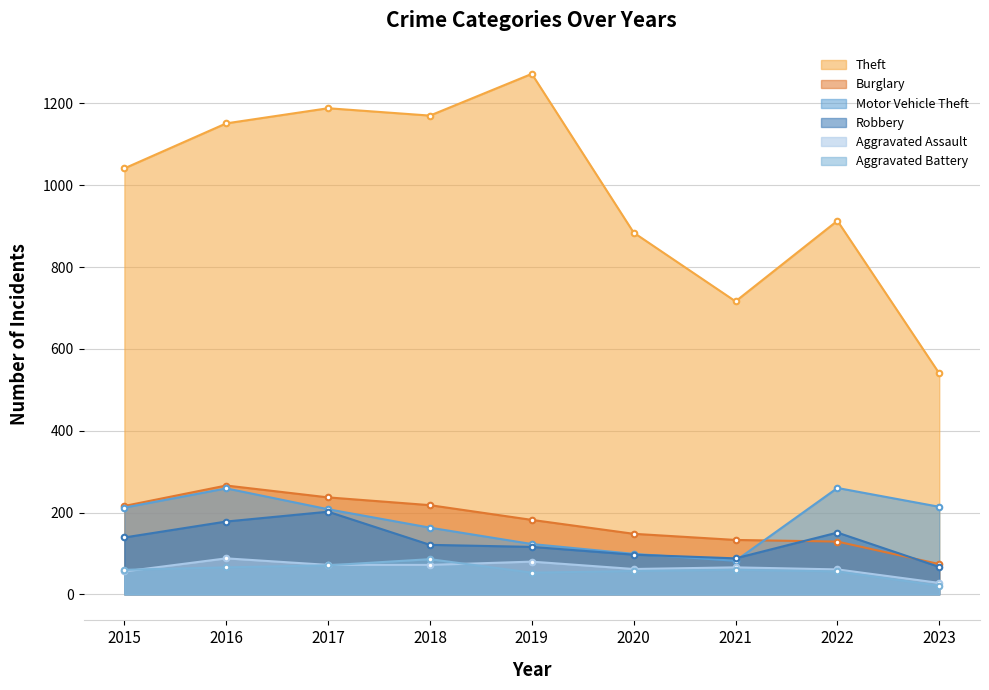

Reading right to left, what are all the values shown in this chart?

Theft: 2023=540	2022=913	2021=716	2020=884	2019=1272	2018=1170	2017=1188	2016=1151	2015=1041
Burglary: 2023=74	2022=129	2021=133	2020=148	2019=182	2018=218	2017=237	2016=266	2015=216
Motor Vehicle Theft: 2023=214	2022=260	2021=82	2020=99	2019=123	2018=163	2017=208	2016=259	2015=212
Robbery: 2023=67	2022=151	2021=88	2020=97	2019=116	2018=121	2017=202	2016=178	2015=139
Aggravated Assault: 2023=28	2022=61	2021=66	2020=62	2019=80	2018=72	2017=72	2016=88	2015=56
Aggravated Battery: 2023=21	2022=56	2021=60	2020=57	2019=53	2018=86	2017=71	2016=66	2015=60